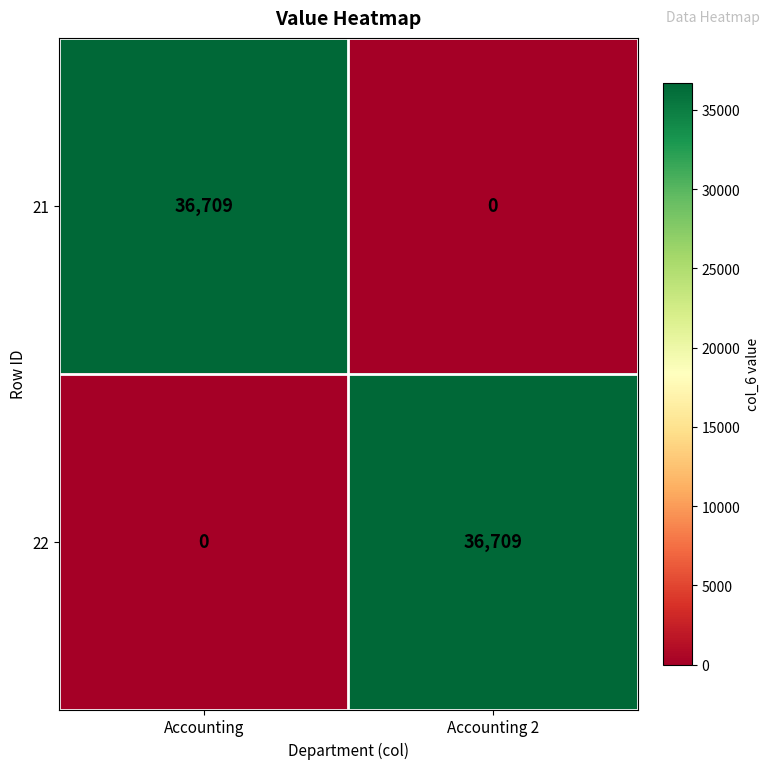

Is it true that 22 equals 59880 at Accounting 2?

False